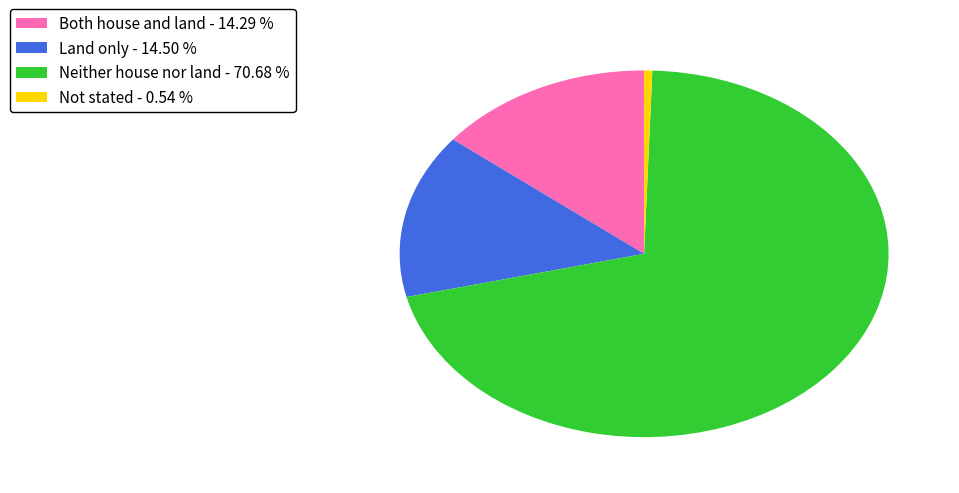

Is the sum of Neither house nor land - 70.68 % and Both house and land - 14.29 % greater than half?

Yes